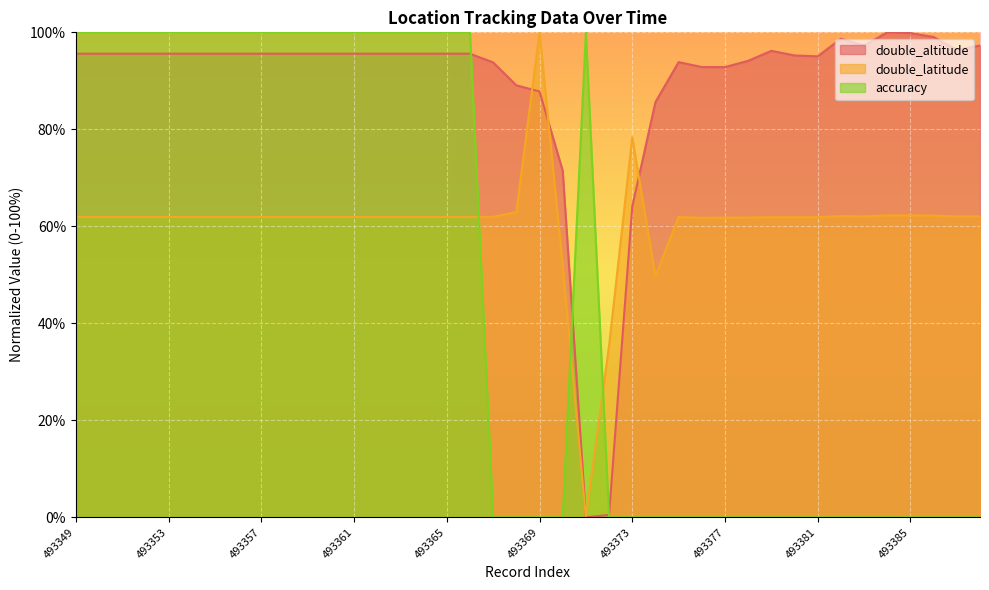

Is it true that double_latitude equals 14.6 at 493381?

False